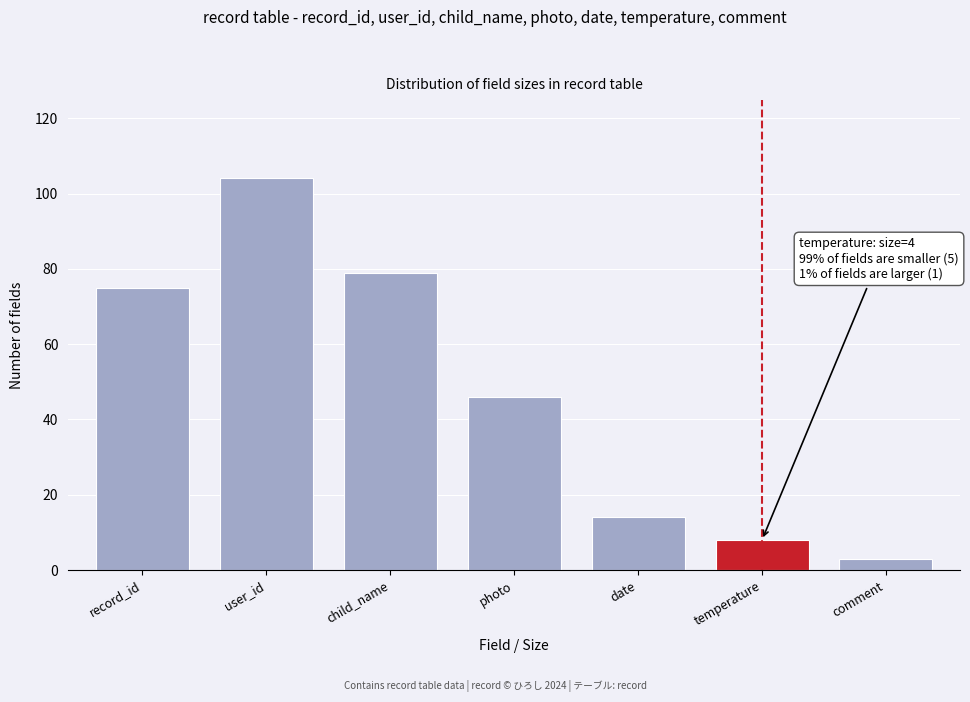

Reading left to right, what are all the values shown in this chart?

75	104	79	46	14	8	3